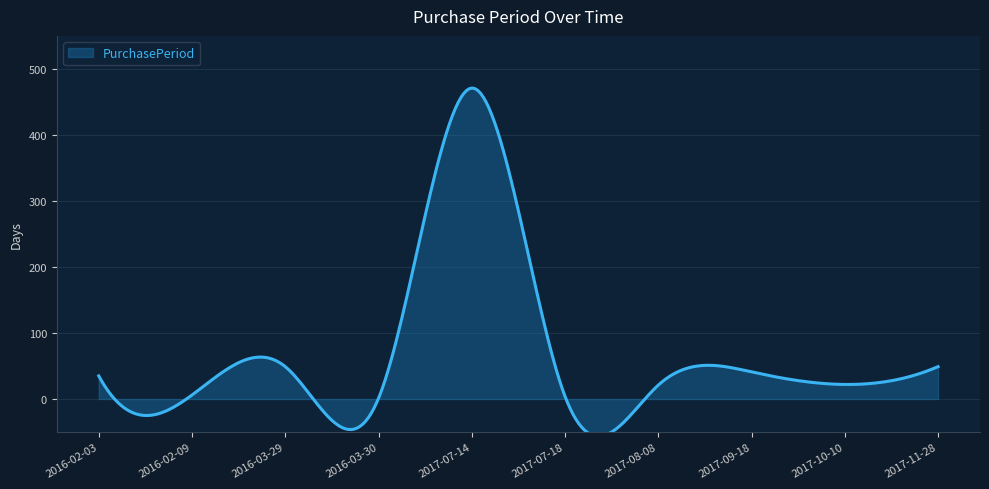

At which category does the data reach its first local peak?

2016-03-29